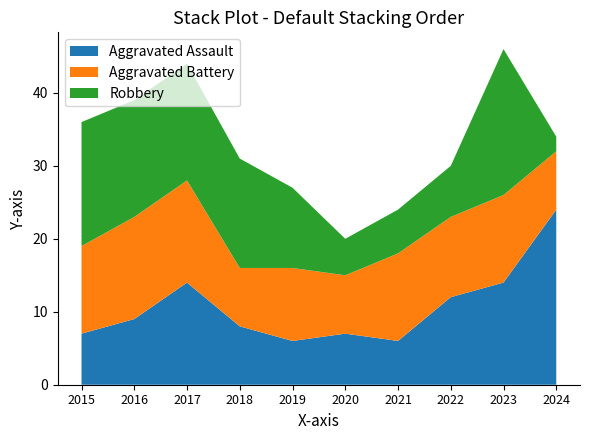

Reading left to right, extract all data points from this chart.

Aggravated Assault: 2015=7	2016=9	2017=14	2018=8	2019=6	2020=7	2021=6	2022=12	2023=14	2024=24
Aggravated Battery: 2015=12	2016=14	2017=14	2018=8	2019=10	2020=8	2021=12	2022=11	2023=12	2024=8
Robbery: 2015=17	2016=16	2017=16	2018=15	2019=11	2020=5	2021=6	2022=7	2023=20	2024=2